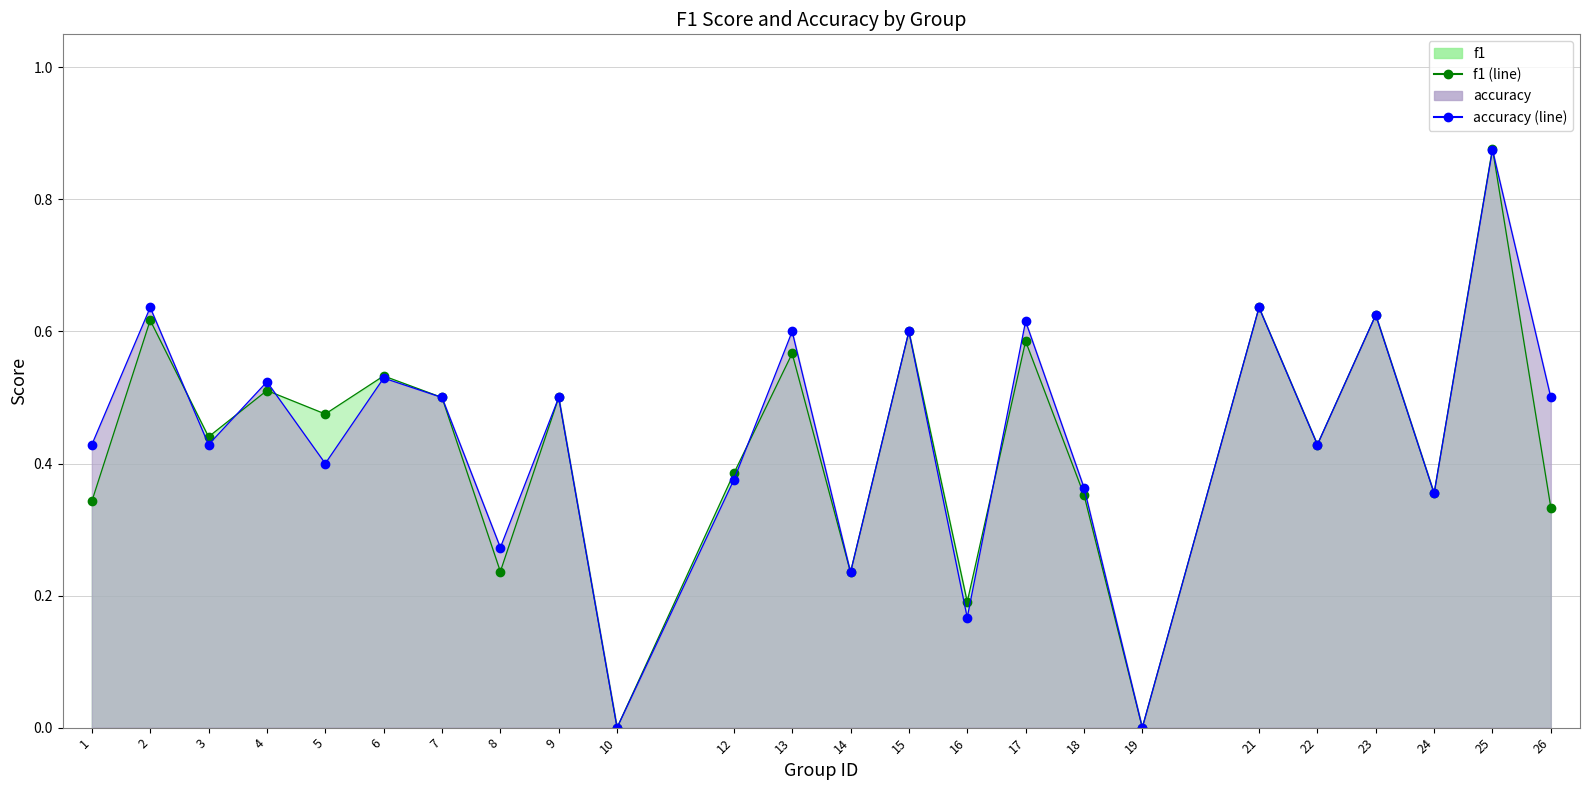

Does the chart have visible grid lines?

Yes